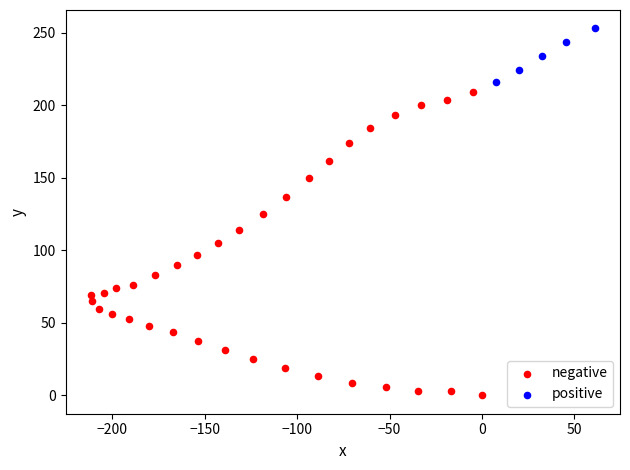

Which series contains the lowest Y value?

negative